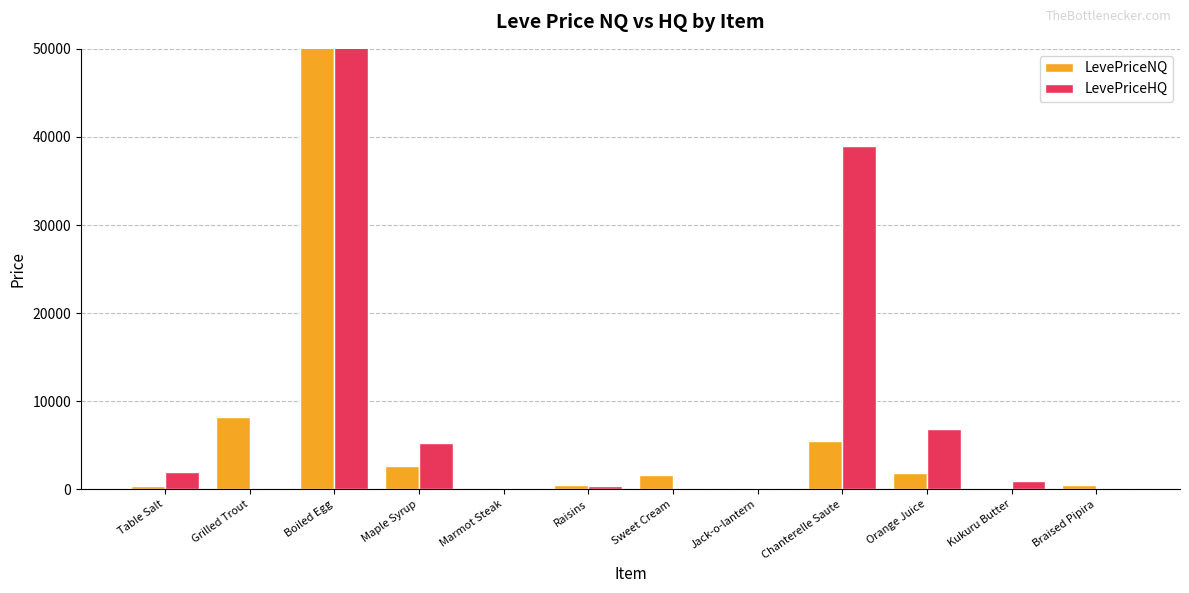

Count the number of data series in this chart.

2